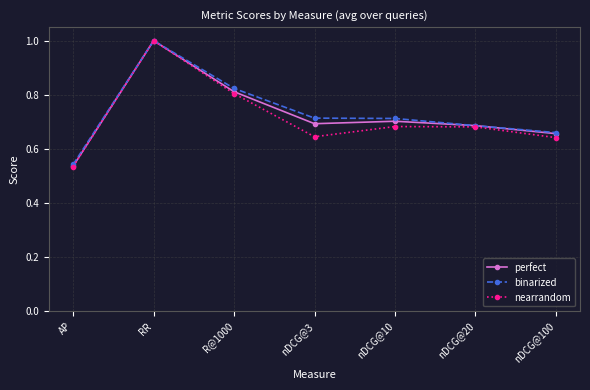

What are all the series names shown in the legend?

perfect, binarized, nearrandom